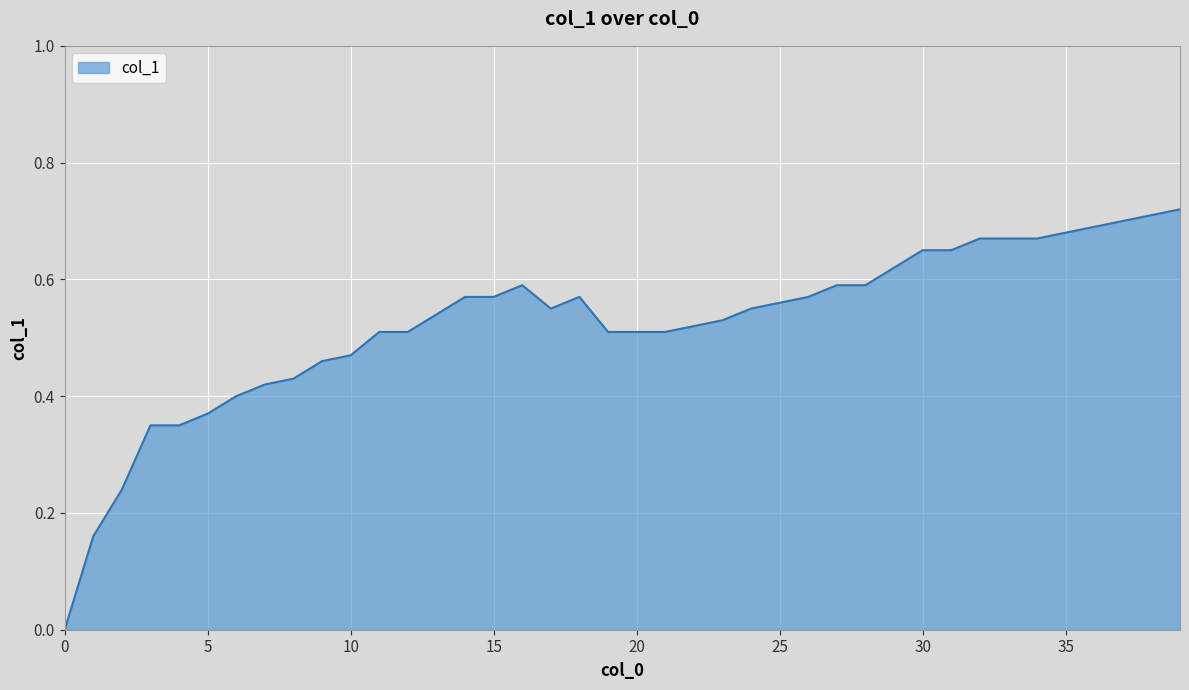

List the labels in order of value, largest first.

39, 38, 37, 36, 35, 32, 33, 34, 30, 31, 29, 16, 27, 28, 14, 15, 18, 26, 25, 17, 24, 13, 23, 22, 11, 12, 19, 20, 21, 10, 9, 8, 7, 6, 5, 3, 4, 2, 1, 0